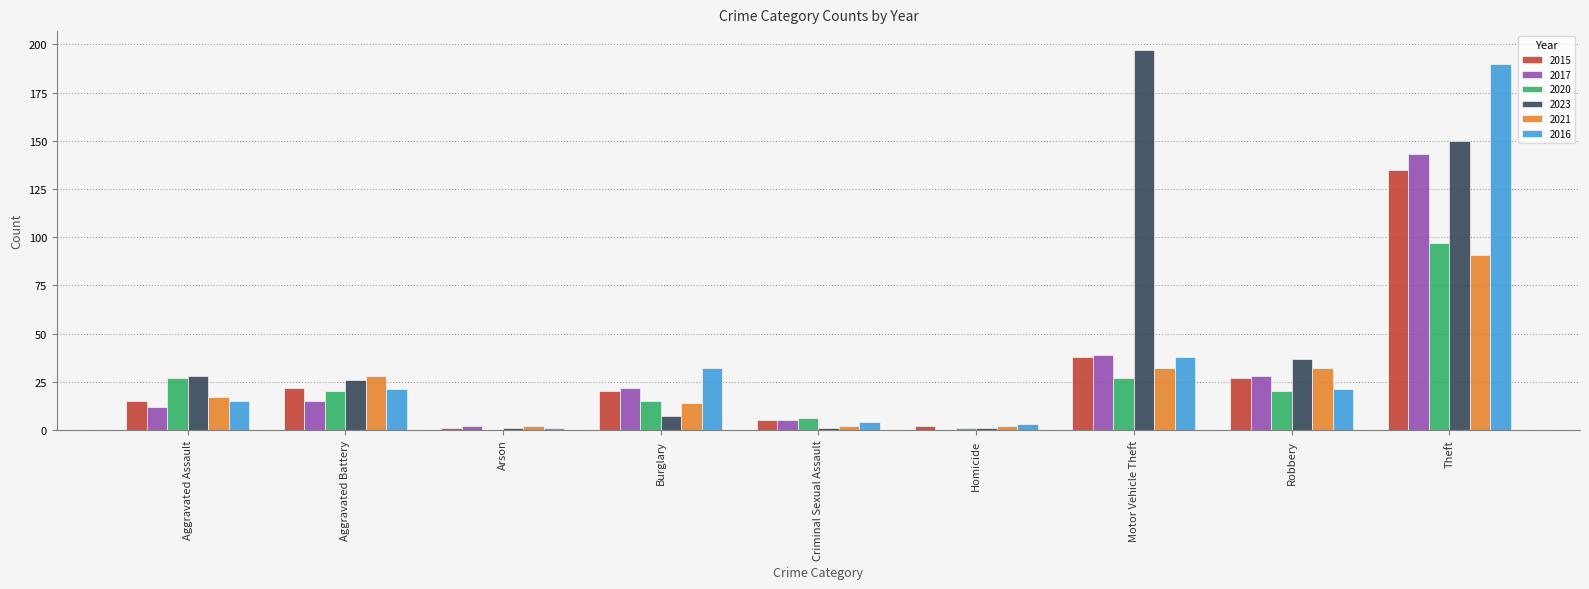

Is it true that 2021 equals 53 at Robbery?

False